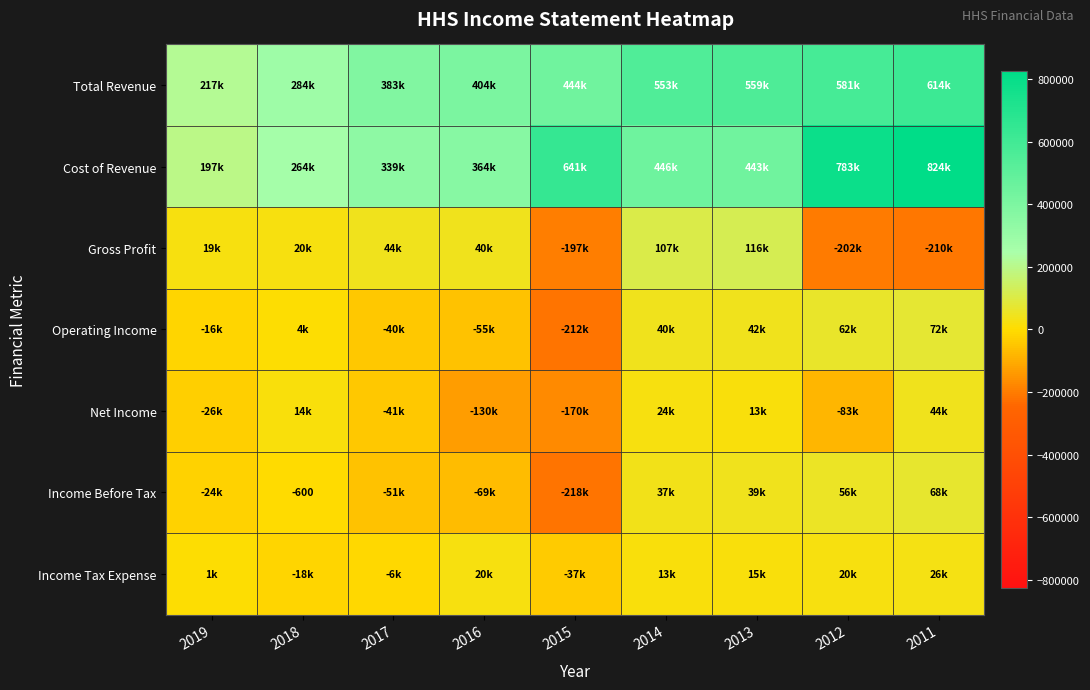

Read the Income Tax Expense value at 2012, to the nearest 10.

20800